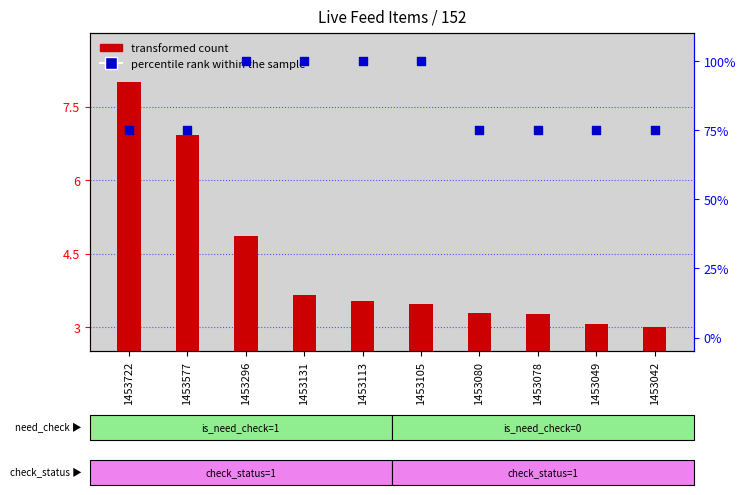

At how many categories does at least one series exceed 20?

10